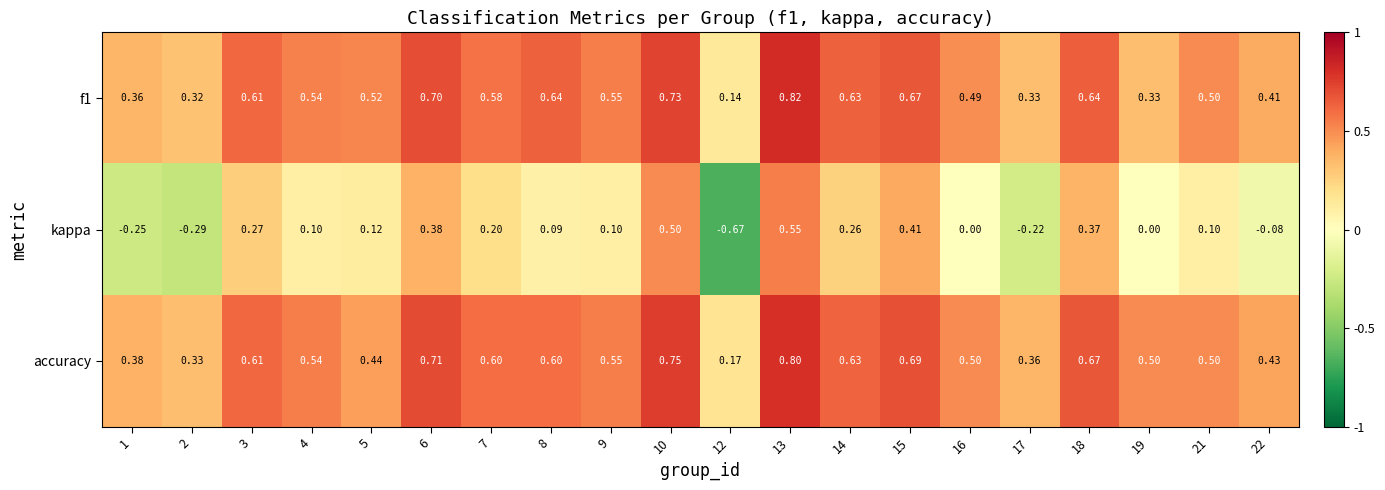

Which series has the largest total across all categories?

accuracy